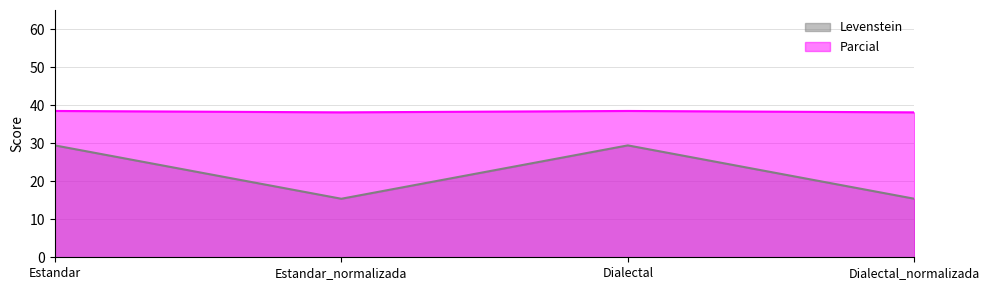

What is the spread (max minus min) of values at Estandar_normalizada?

22.7